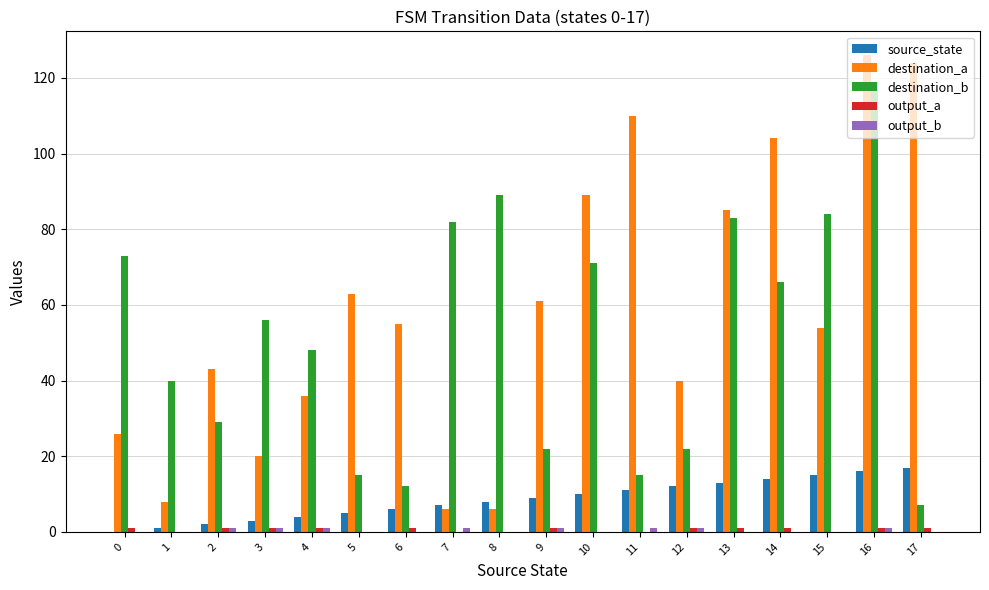

What is the maximum value shown in the chart?

126